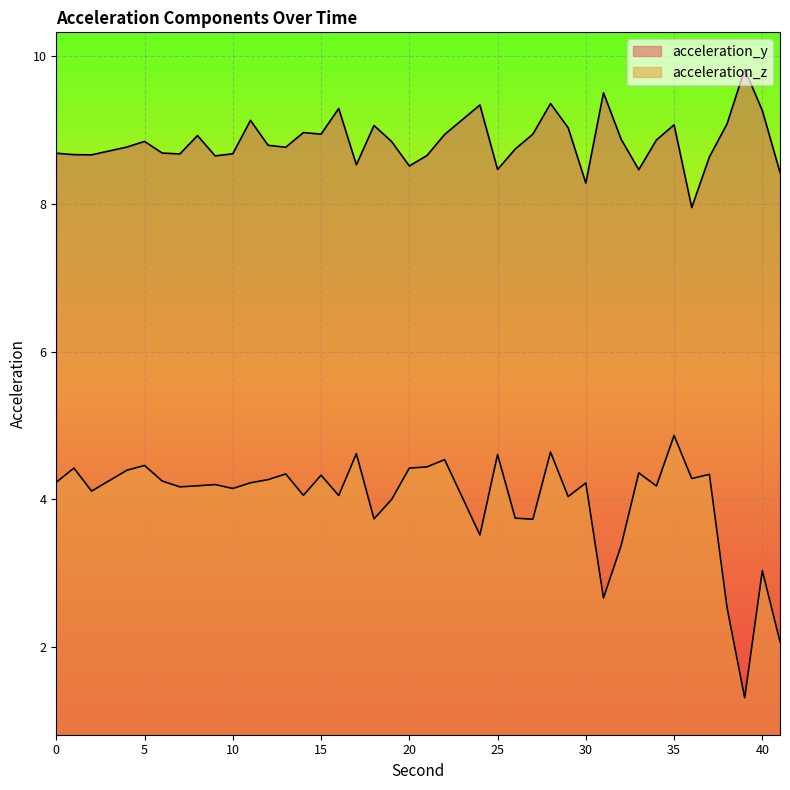

What is the difference between the acceleration_z values at 36 and 32?

0.9